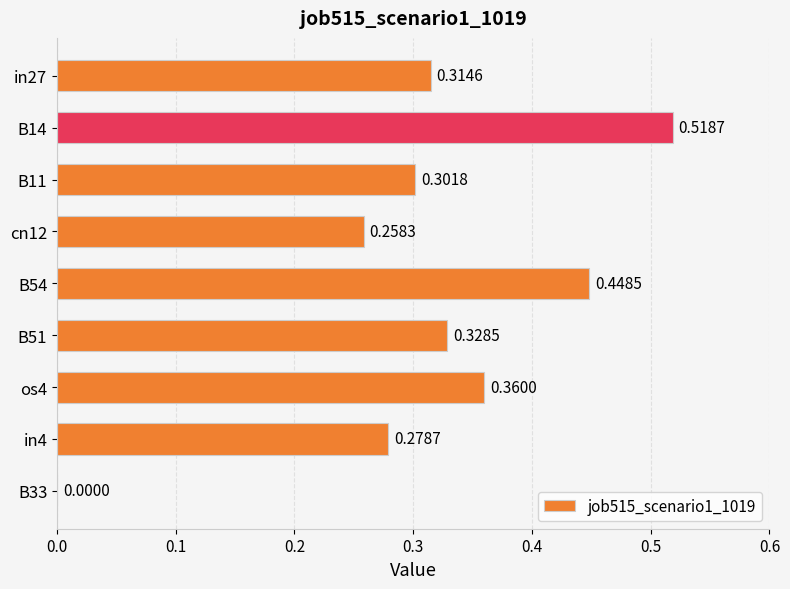

What is the change in value from in27 to B33?

-0.3